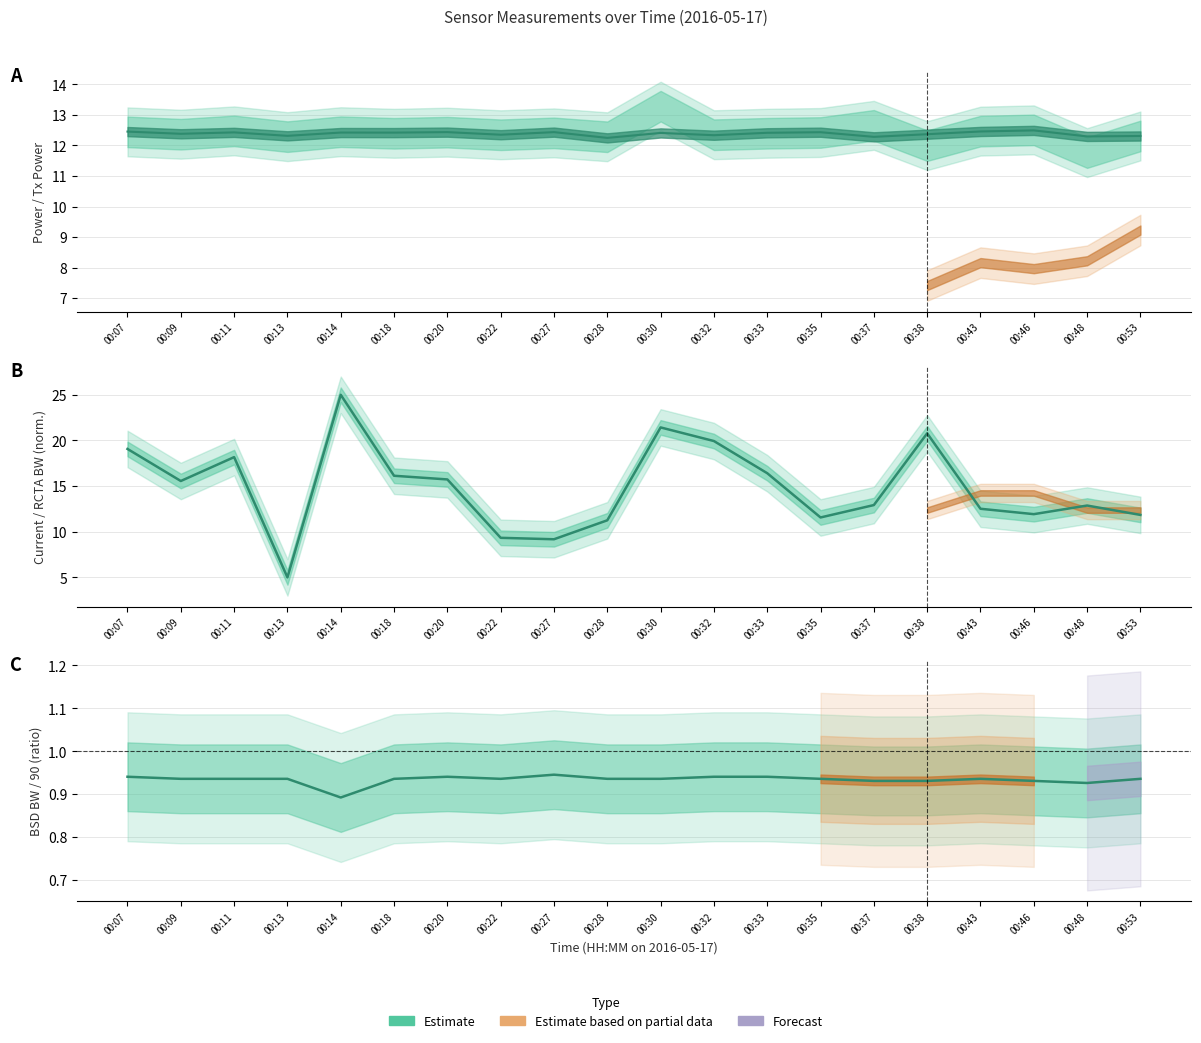

The value of BSD Occupied BW at 00:38 is 0.9. True or false?

True